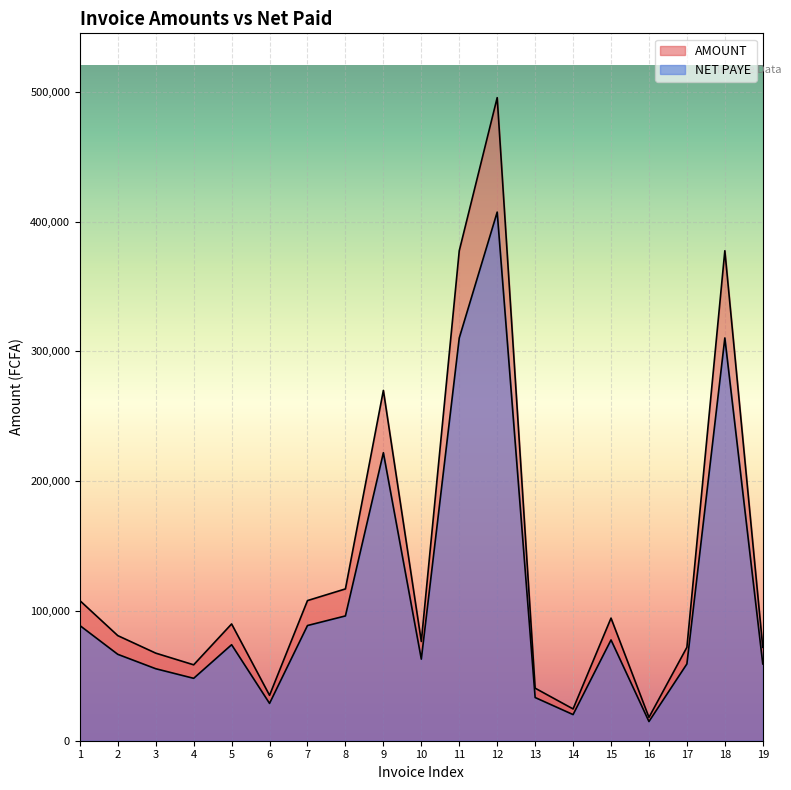

At which category does the chart reach its minimum across all series?

16